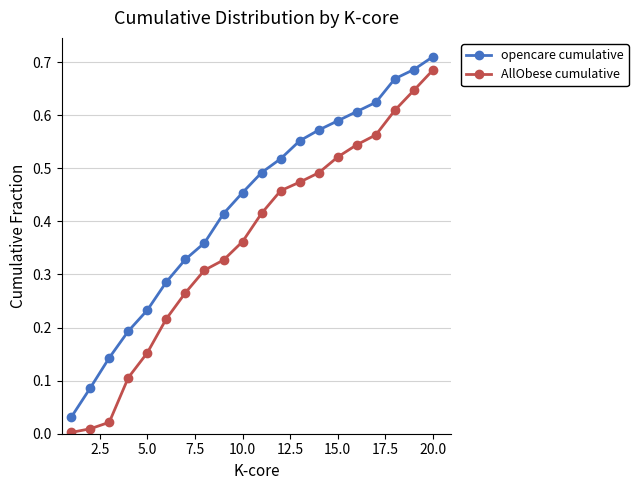

Which series has the widest spread of values?

AllObese cumulative